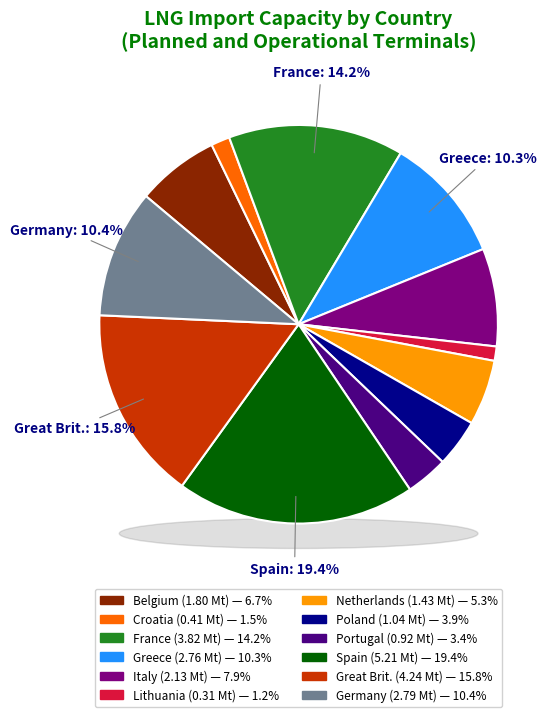

To the nearest percent, what is the difference between the largest and smallest slice percentages?

18%